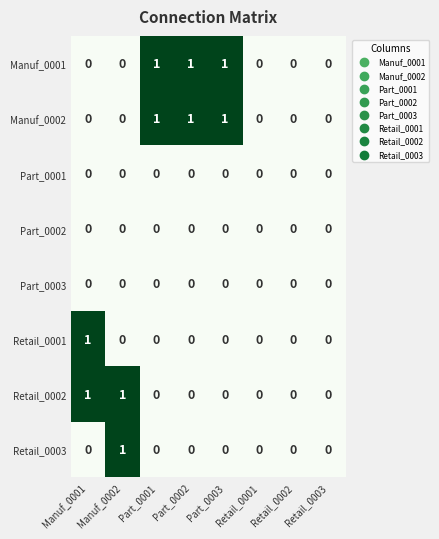

How many Retail_0001 values are between 0 and 1?

8